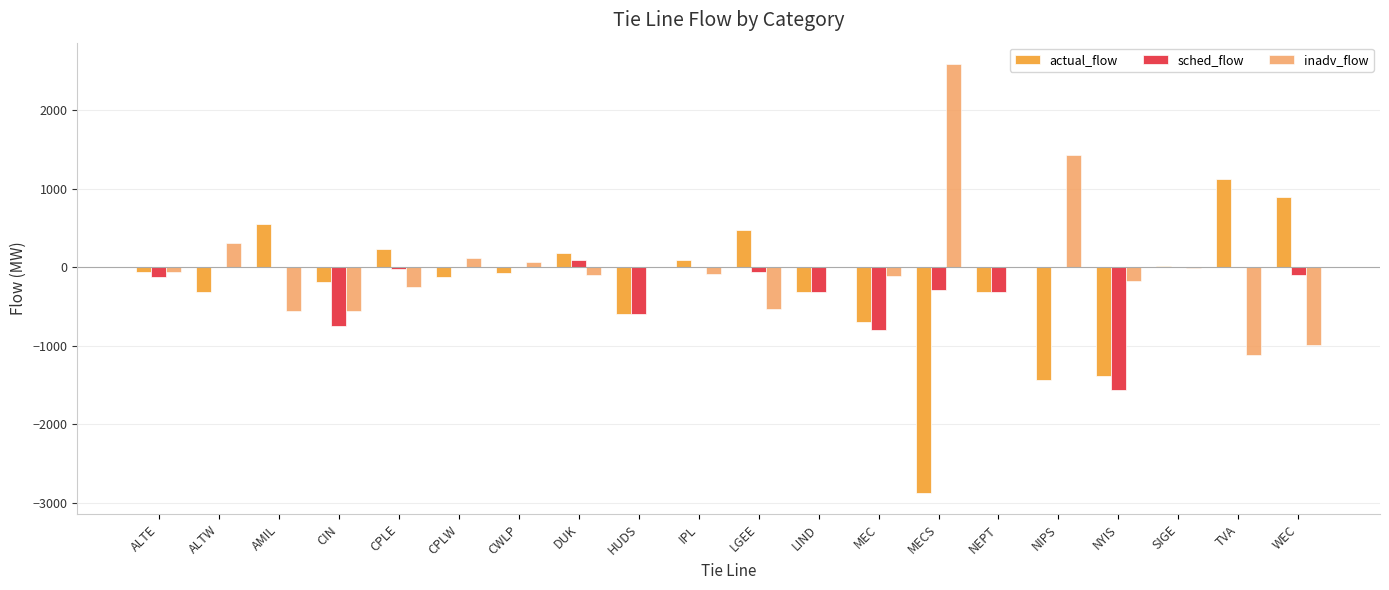

At which label does actual_flow reach its minimum?

MECS